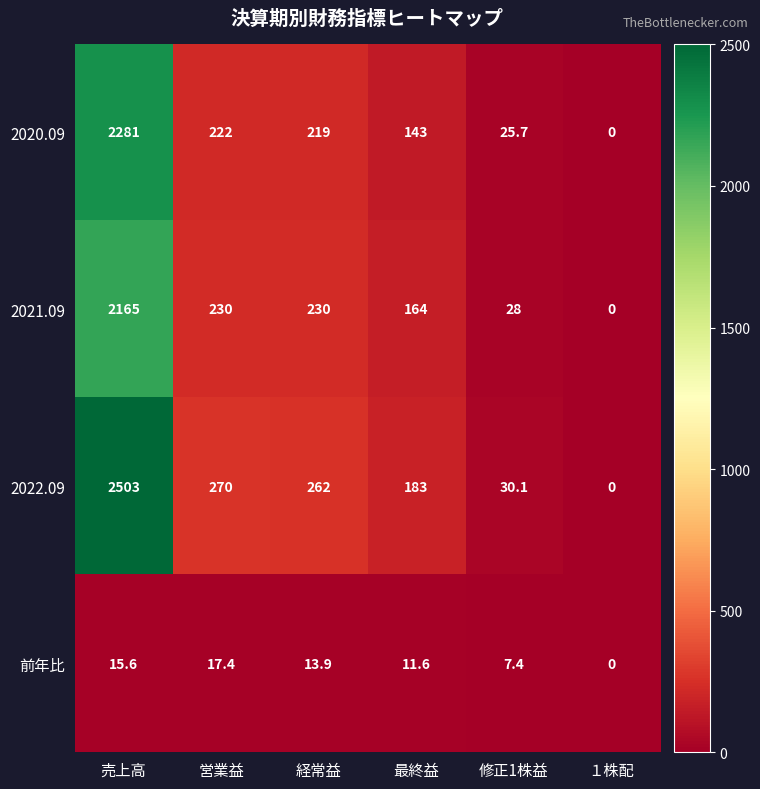

Rank the series by their maximum value, from lowest to highest.

前年比, 2021.09, 2020.09, 2022.09